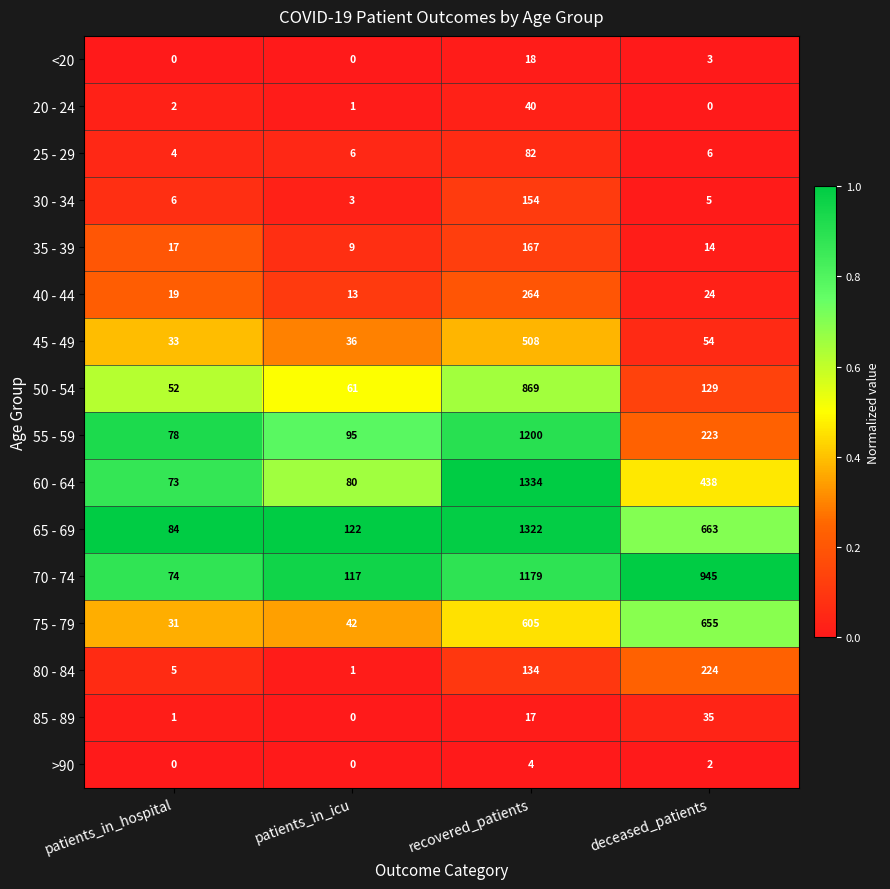

At recovered_patients, list the series in order from largest to smallest.

60 - 64, 65 - 69, 55 - 59, 70 - 74, 50 - 54, 75 - 79, 45 - 49, 40 - 44, 35 - 39, 30 - 34, 80 - 84, 25 - 29, 20 - 24, <20, 85 - 89, >90